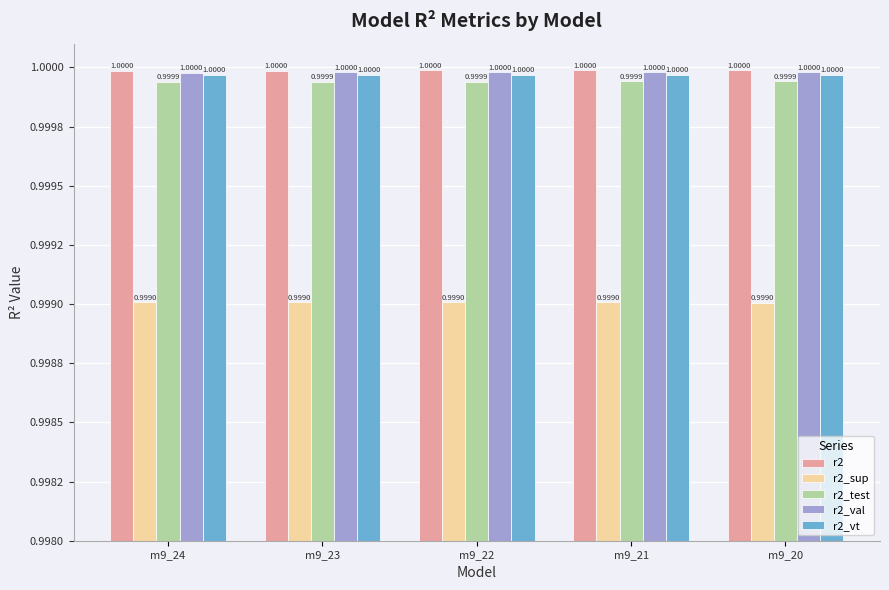

Reading left to right, list all the values displayed in this chart.

r2: 1.0	1.0	1.0	1.0	1.0
r2_sup: 1.0	1.0	1.0	1.0	1.0
r2_test: 1.0	1.0	1.0	1.0	1.0
r2_val: 1.0	1.0	1.0	1.0	1.0
r2_vt: 1.0	1.0	1.0	1.0	1.0